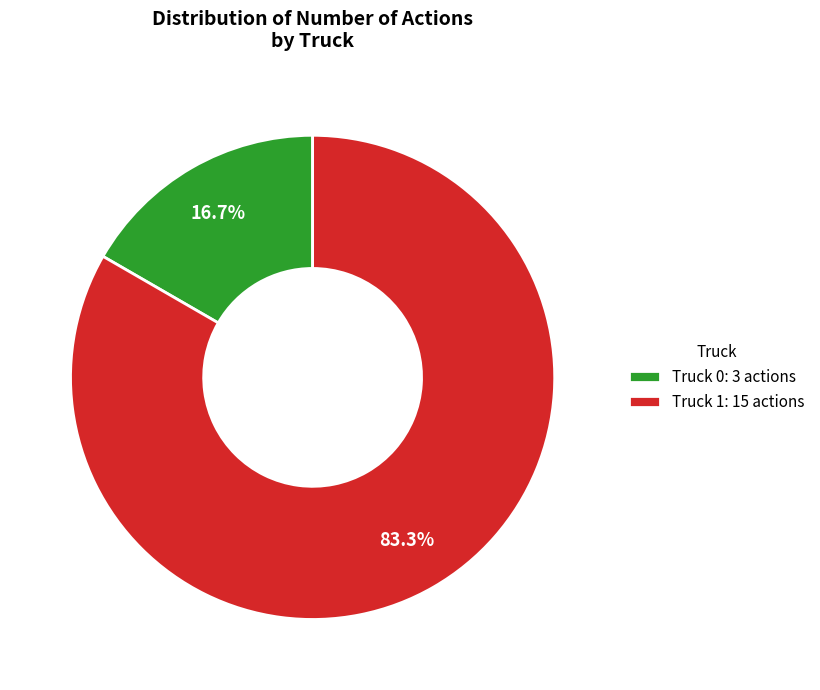

How much of the chart is everything except Truck 1?

16.7%